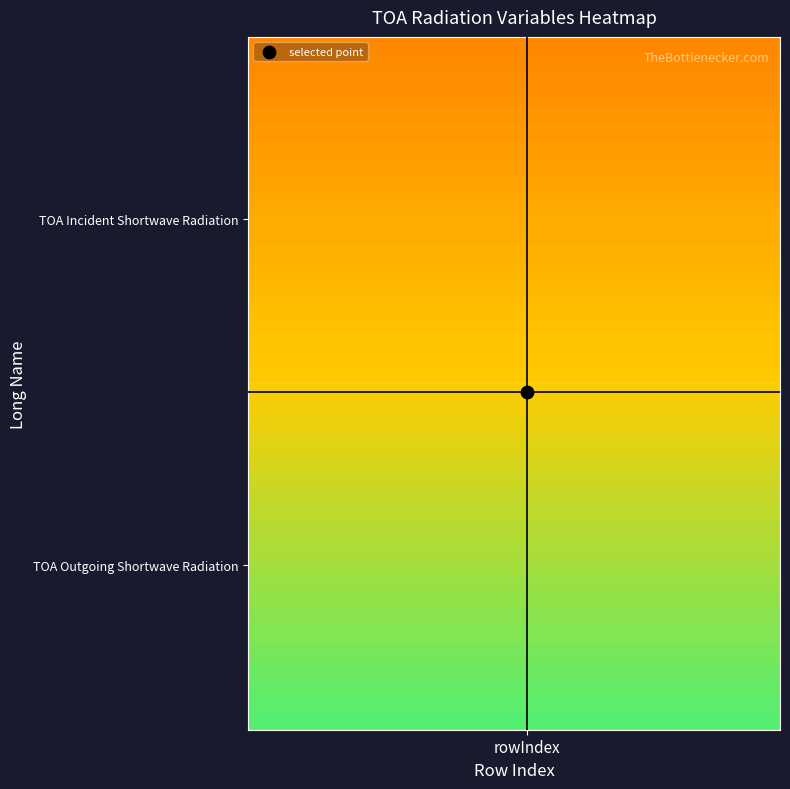

At how many categories does at least one series exceed 16?

20